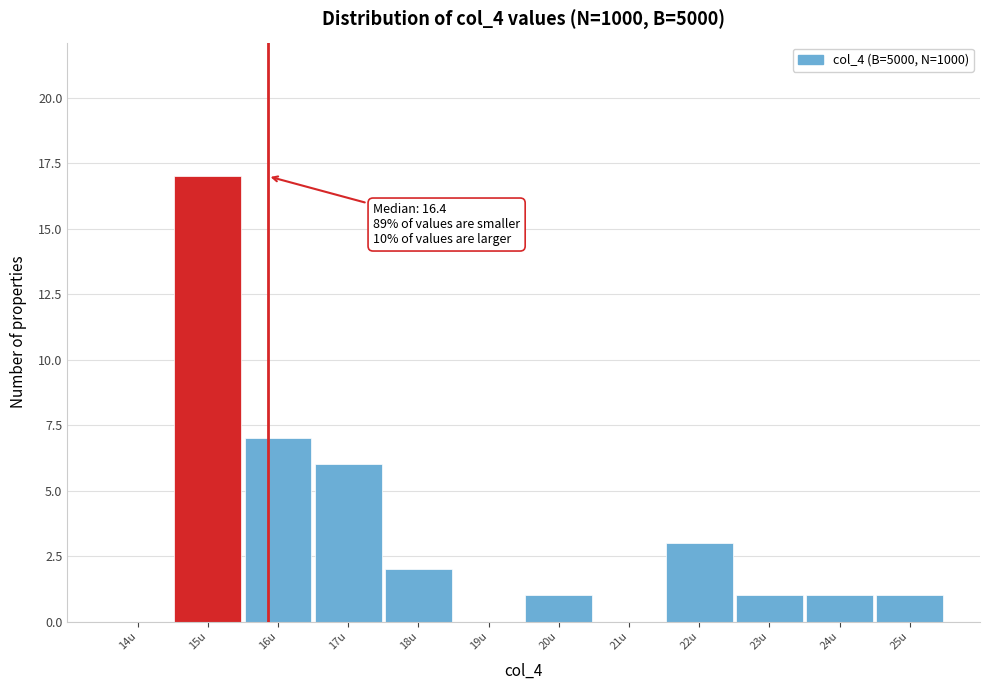

Reading left to right, extract all data points from this chart.

14u=0	15u=17	16u=7	17u=6	18u=2	19u=0	20u=1	21u=0	22u=3	23u=1	24u=1	25u=1